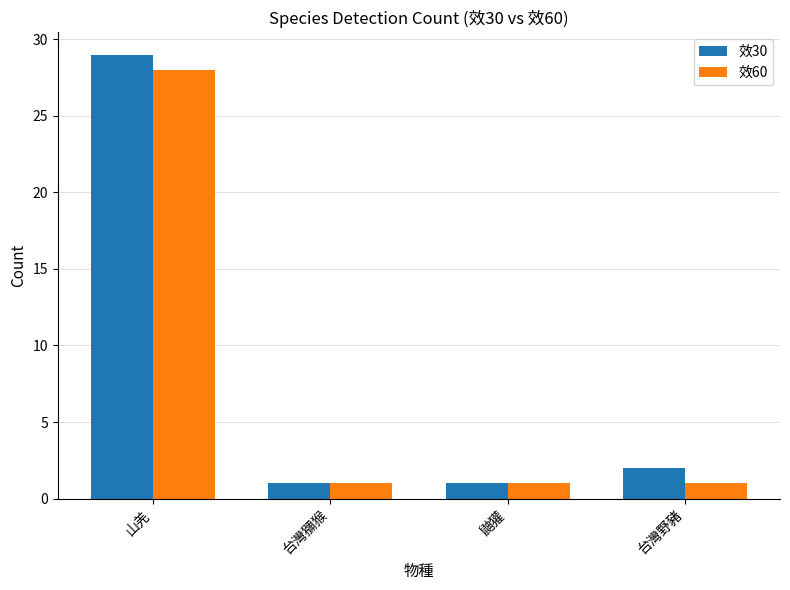

What is the value of the 效60 bar at the 1st from the left?

28